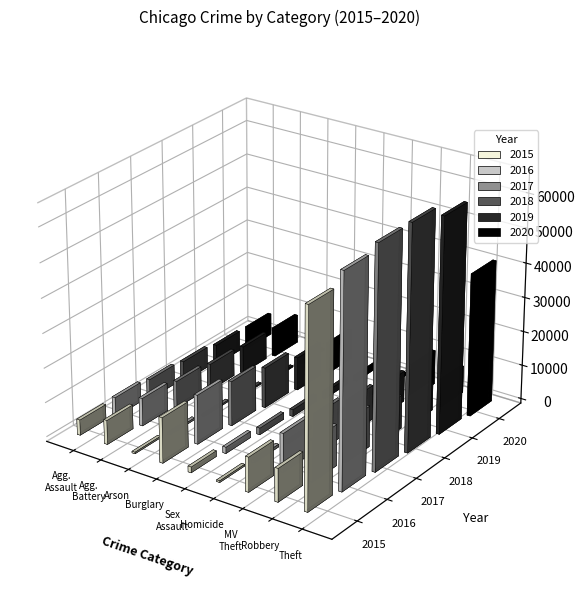

What is the value of the 2020 bar at the 7th from the left?

9959